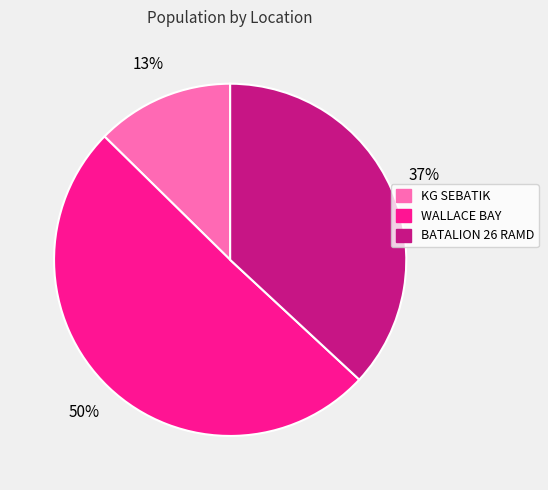

Which has a higher value, KG SEBATIK or BATALION 26 RAMD?

BATALION 26 RAMD